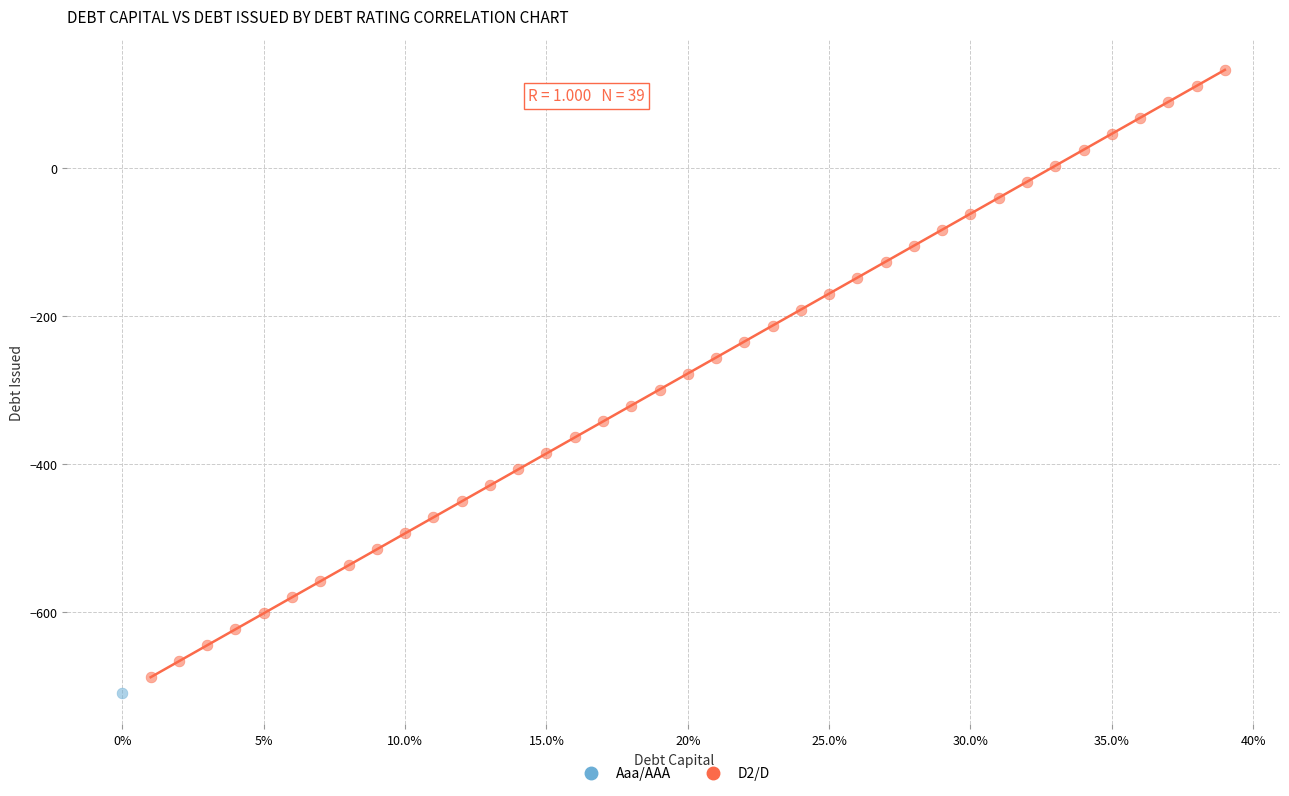

What are all the series names shown in the legend?

Aaa/AAA, D2/D